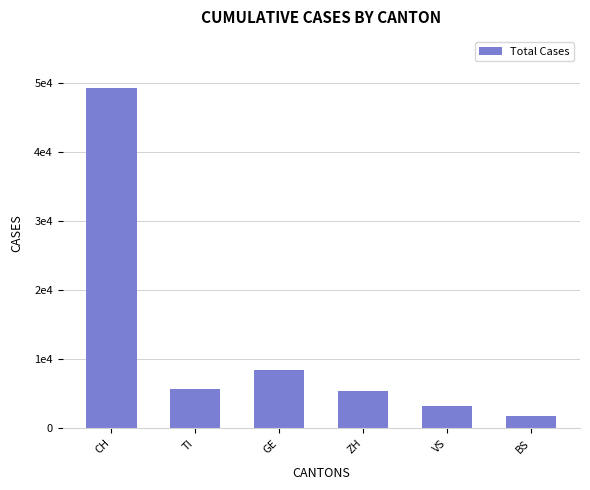

What is the label of the 4th bar from the left?

ZH